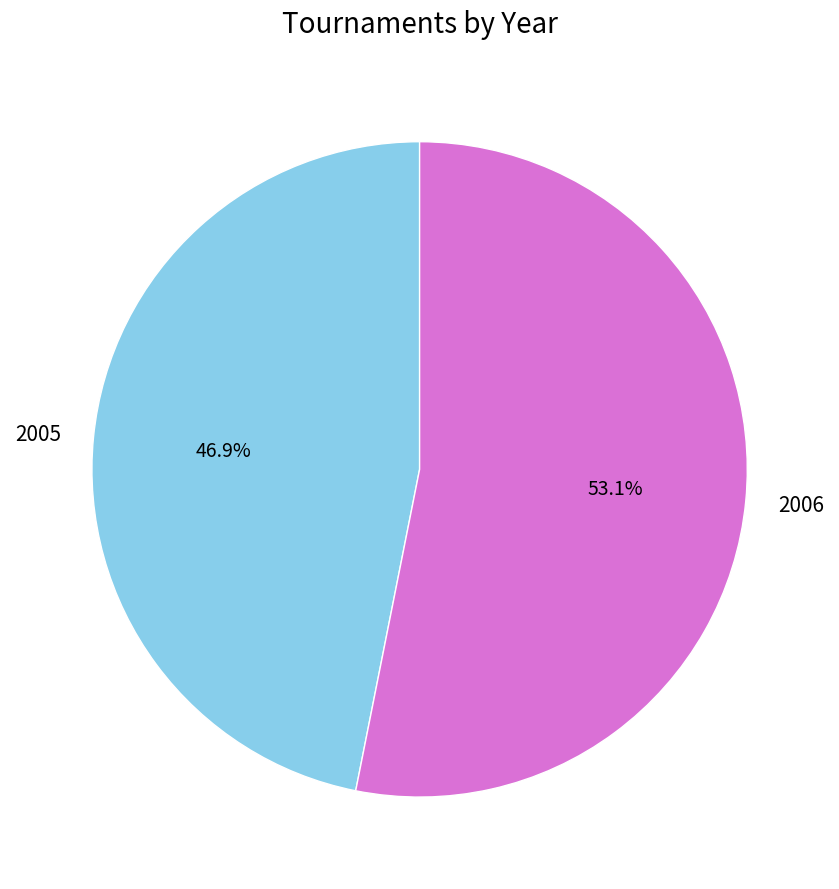

To the nearest percent, what is the average slice percentage?

50%